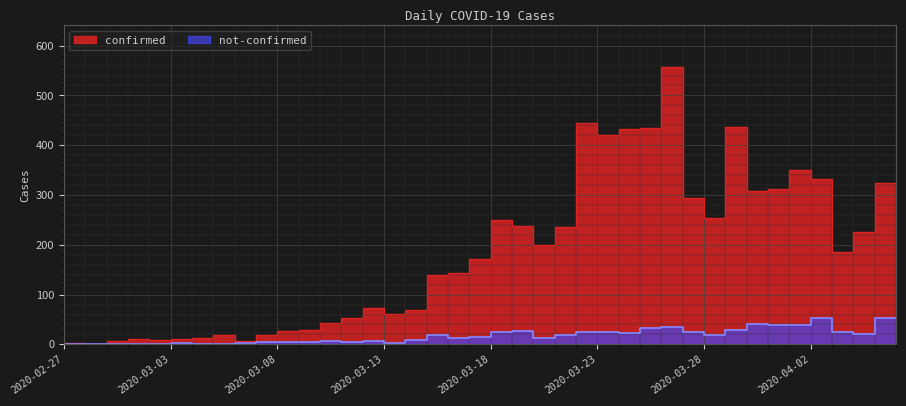

What position from the right is 2020-03-24?

14